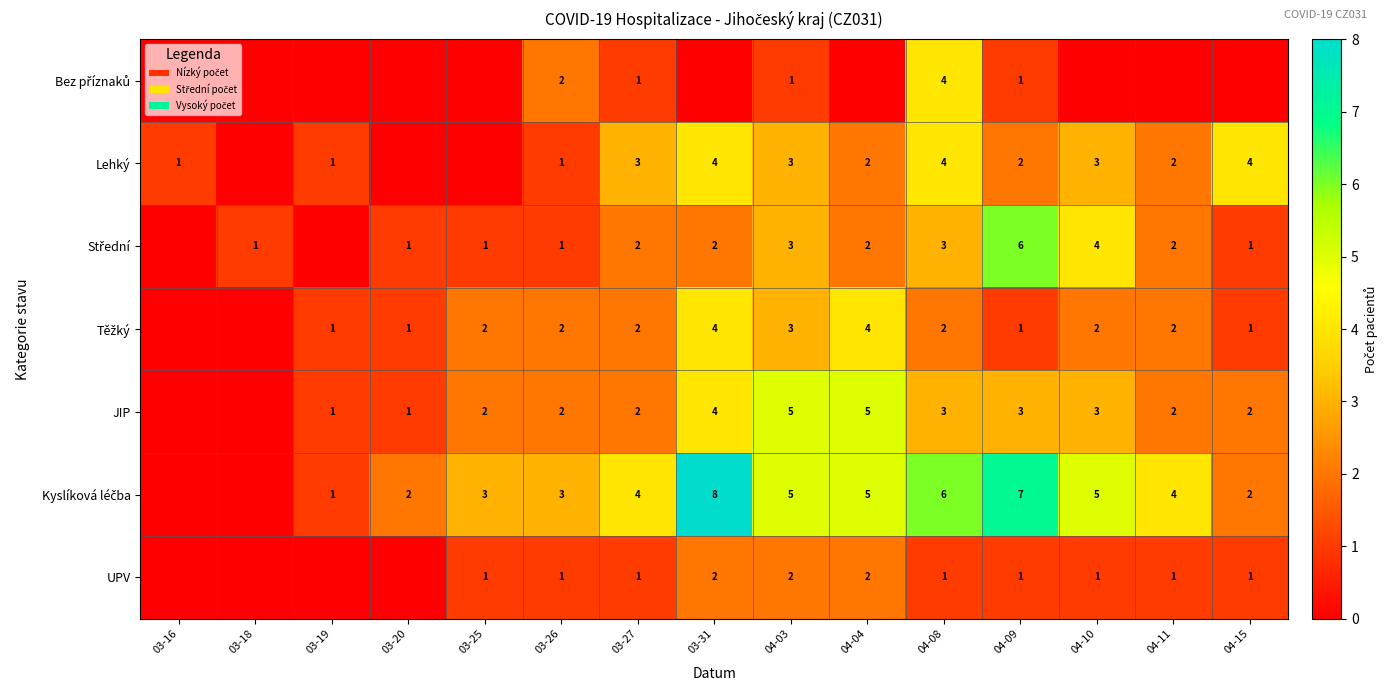

Is the value of UPV at 04-03 greater than the value of JIP at 04-08?

No